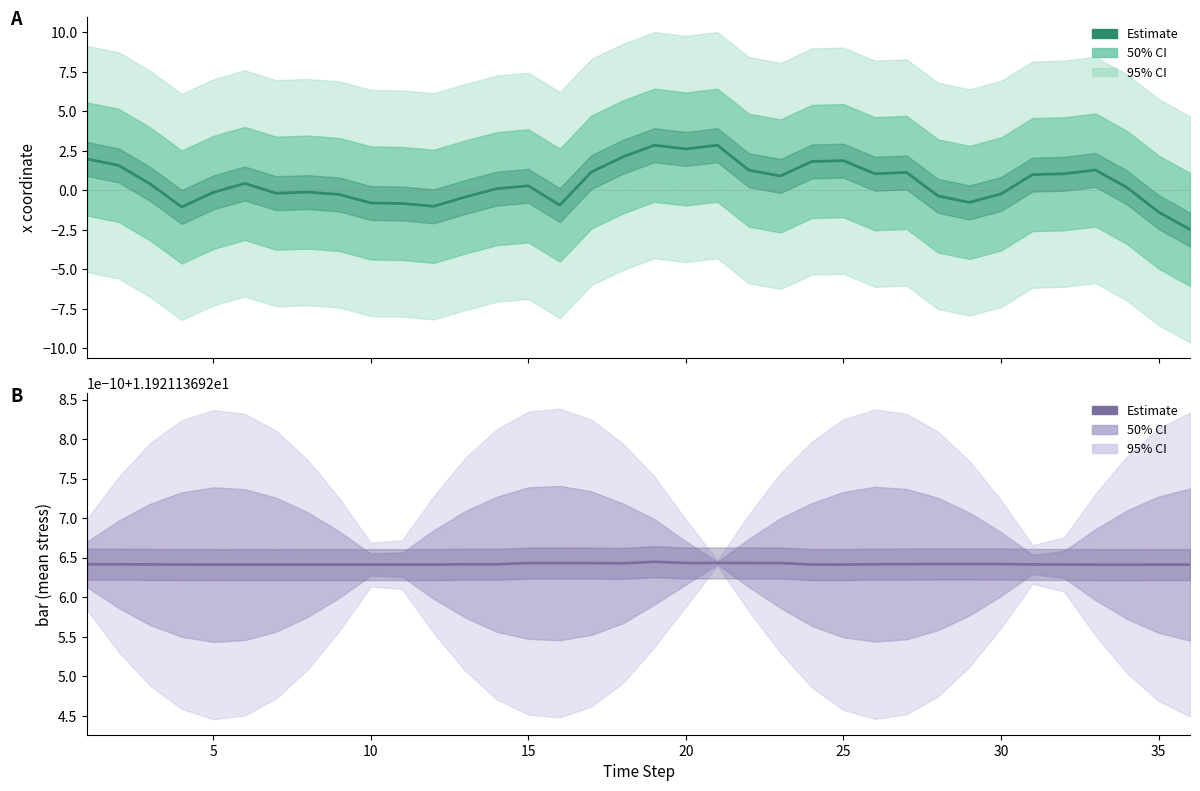

How many values in Estimate (x) are above zero?

21